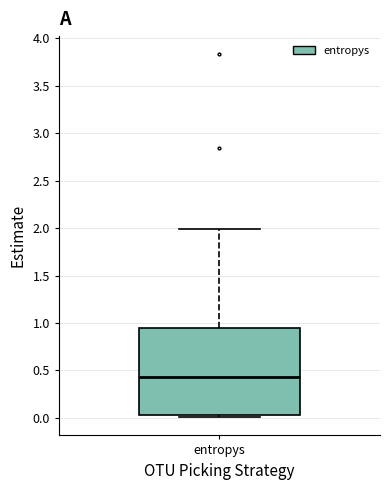

Where does the median line of the box for entropys sit on the y-axis? The values are not printed on the chart, so give them approximately, as read against the axis.

0.45